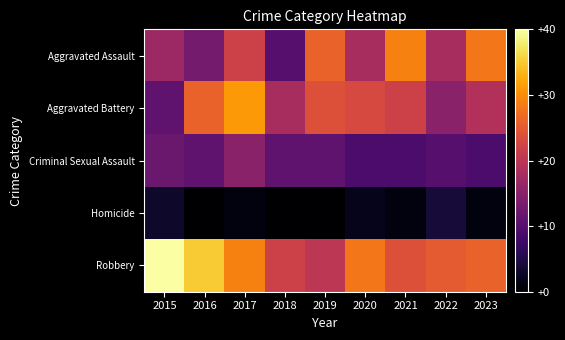

List the series in order of their peak value, highest first.

Robbery, Aggravated Battery, Aggravated Assault, Criminal Sexual Assault, Homicide